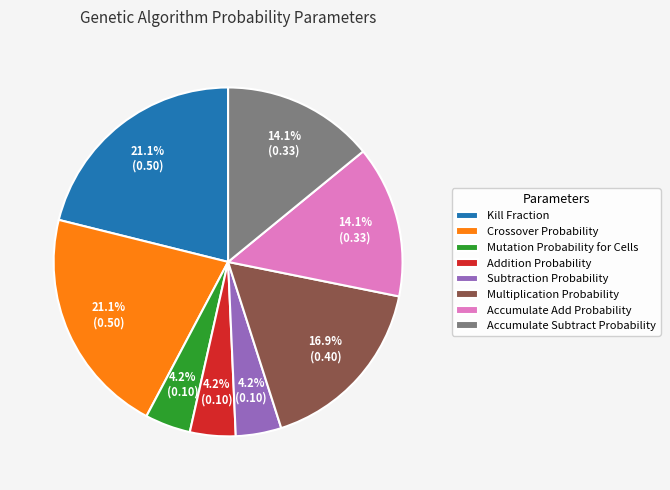

To the nearest percent, what is the difference between the largest and smallest slice percentages?

17%